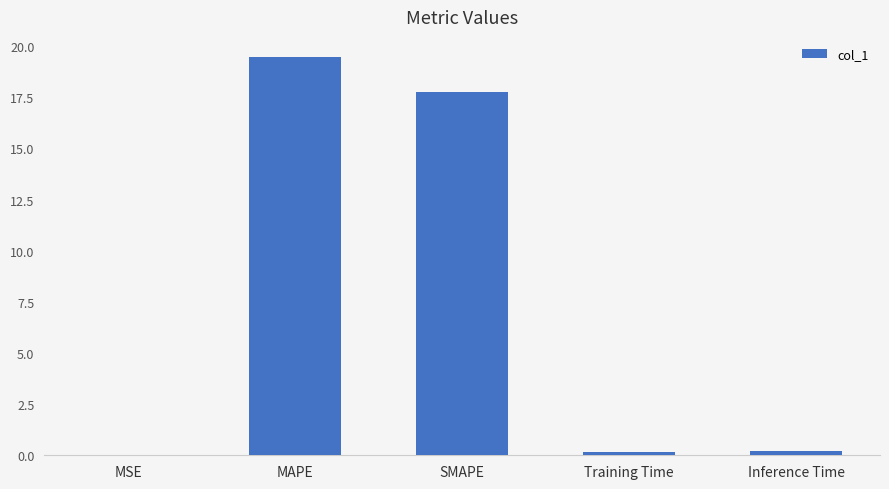

The value at MSE is 0.0. True or false?

True